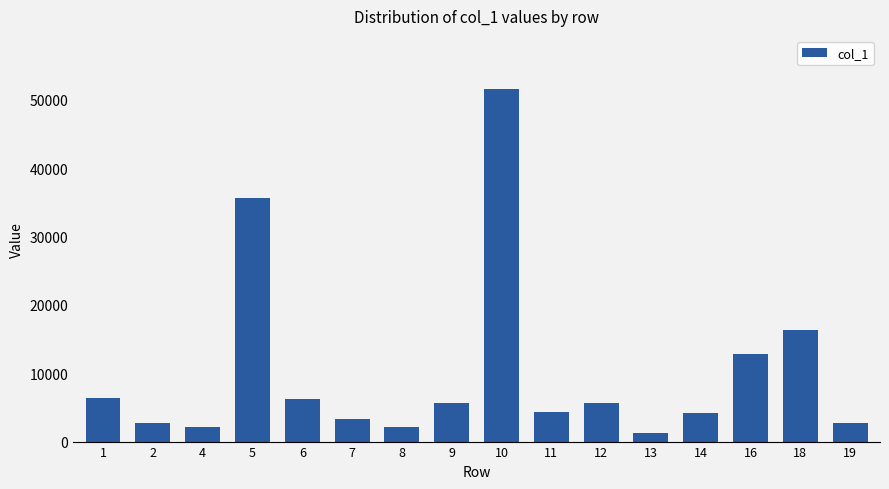

True or false: the data shows 2126.1 at 8.

True